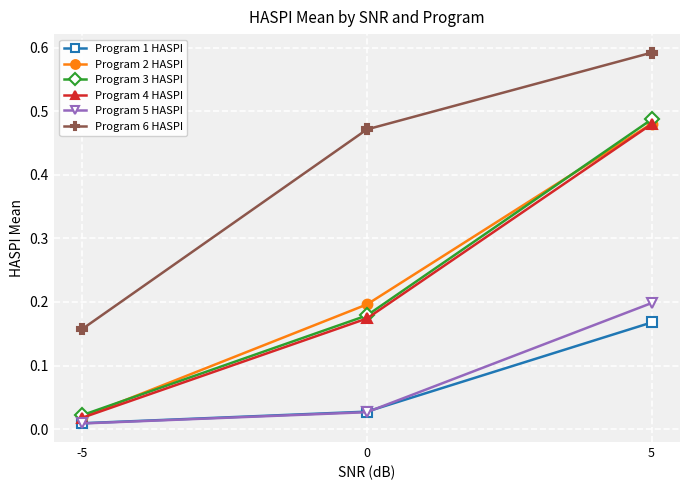

At how many categories does at least one series exceed 0?

3